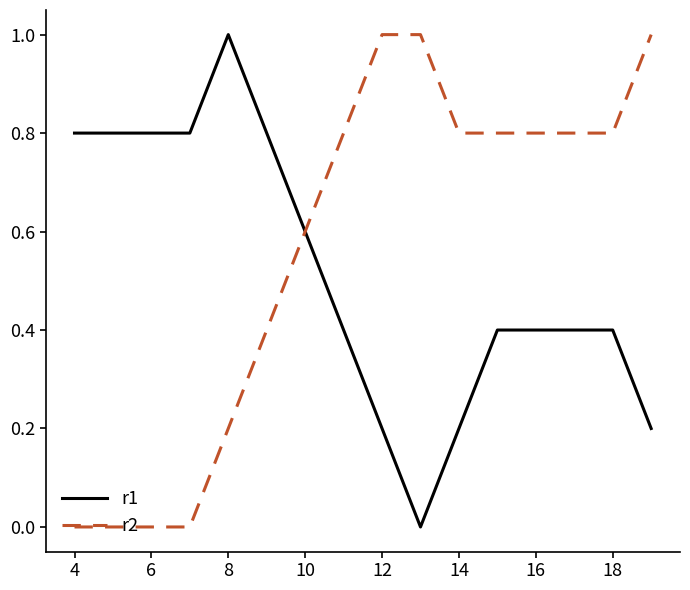

What is the maximum value shown in the chart?

1.0